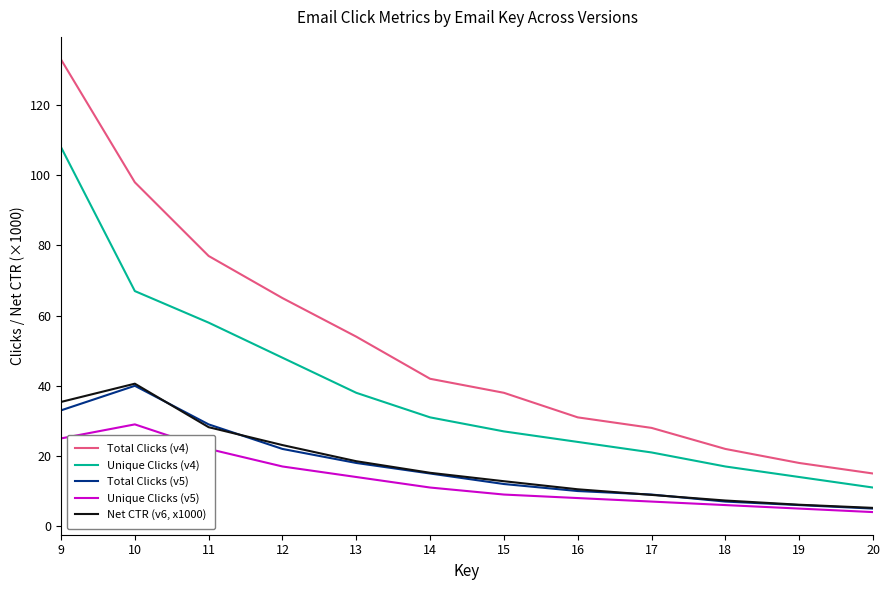

Does the chart have visible grid lines?

No